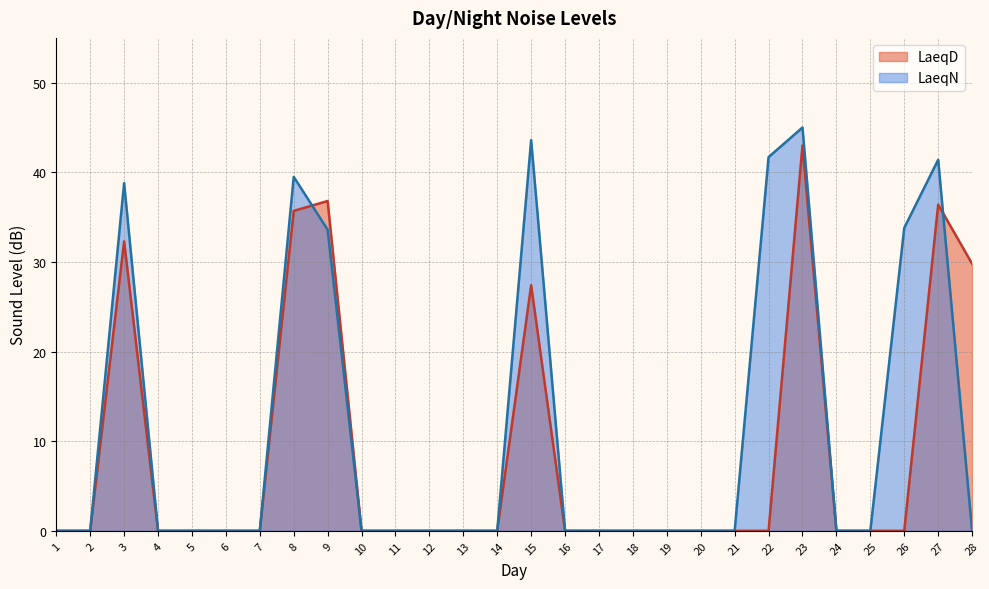

At which label does LaeqD reach its minimum?

1